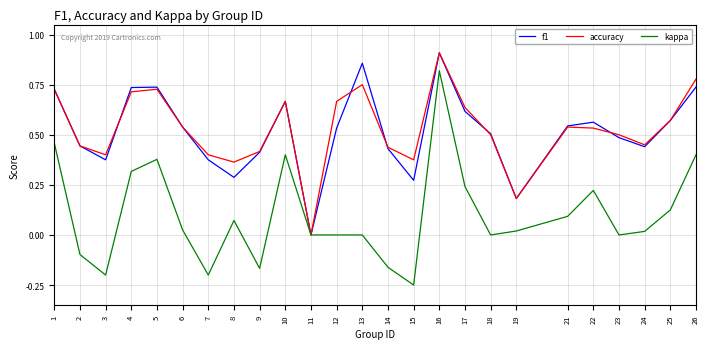

At which label is f1 closest to 0?

11